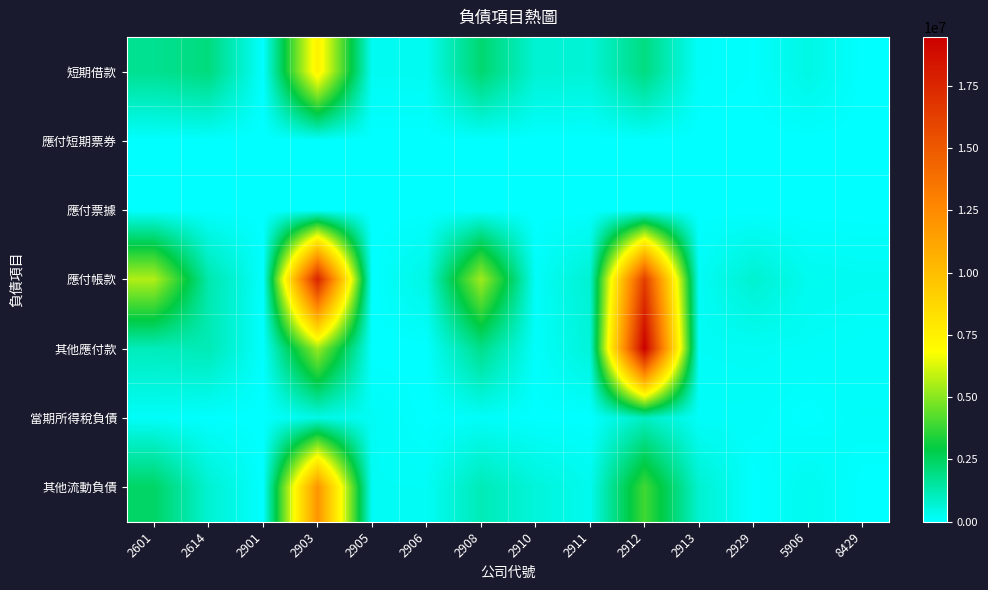

What is the total value across all series at 2913?

1247485